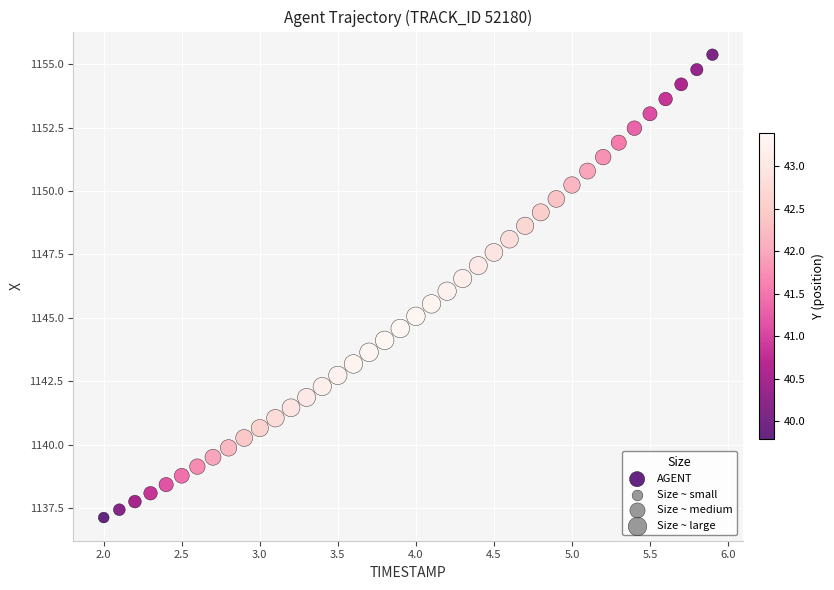

What is the range of Y values (max minus min)?

18.3